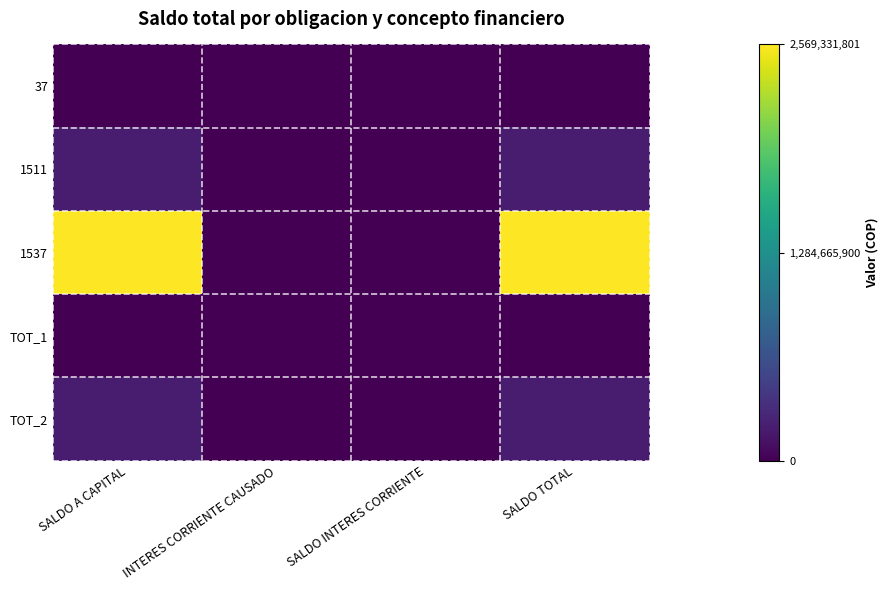

Between SALDO A CAPITAL and INTERES CORRIENTE CAUSADO, which series saw the biggest shift?

1537